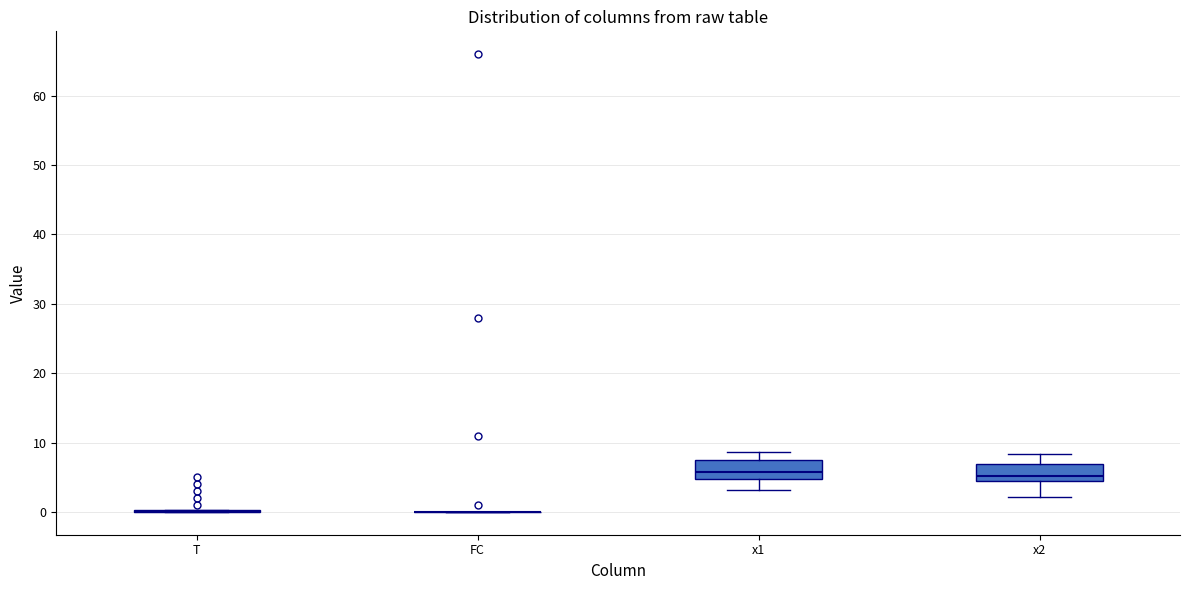

Where does the median line of the box for x2 sit on the y-axis? The values are not printed on the chart, so give them approximately, as read against the axis.

5